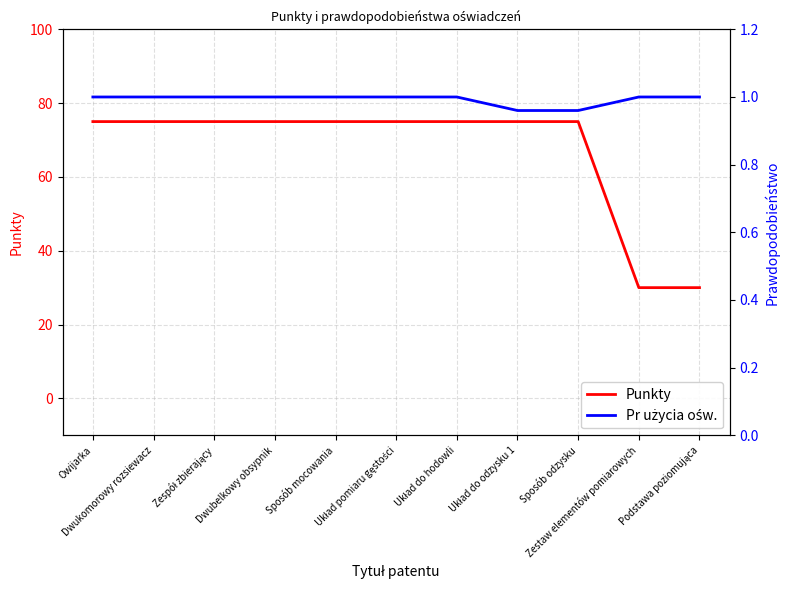

What is the approximate value of Pr użycia ośw. at Dwubelkowy obsypnik?

1.0